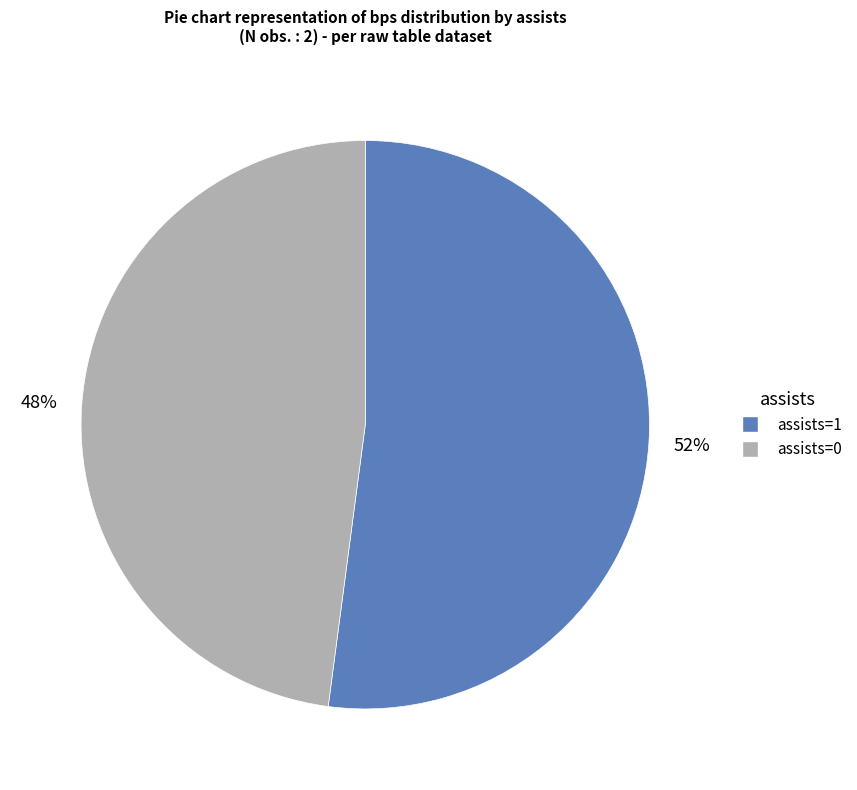

Count the number of slices in the pie.

2